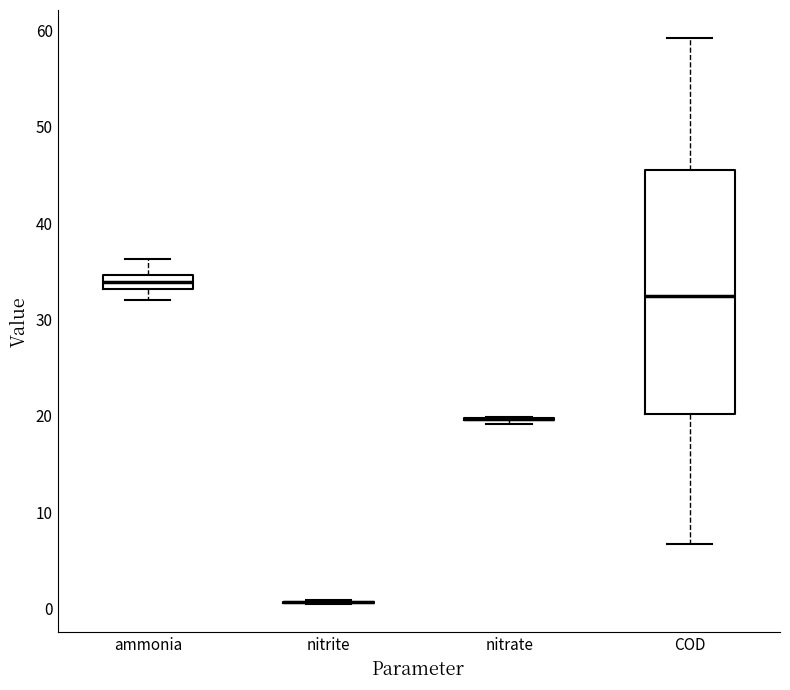

Comparing the boxes themselves (not the whiskers), which one is the tallest?

COD